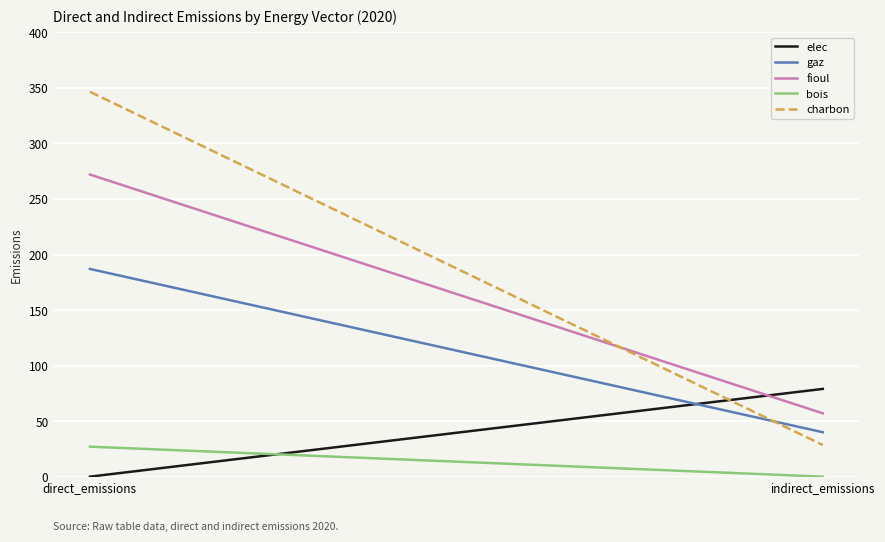

At indirect_emissions, list the series in order from largest to smallest.

elec, fioul, gaz, charbon, bois